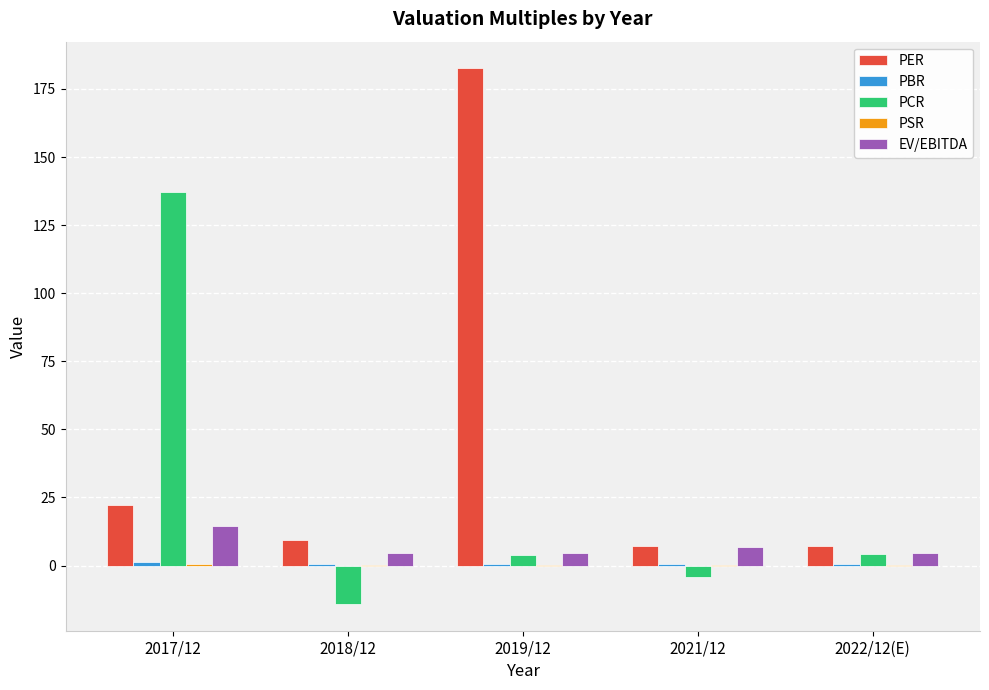

Between 2018/12 and 2019/12, which series saw the biggest shift?

PER